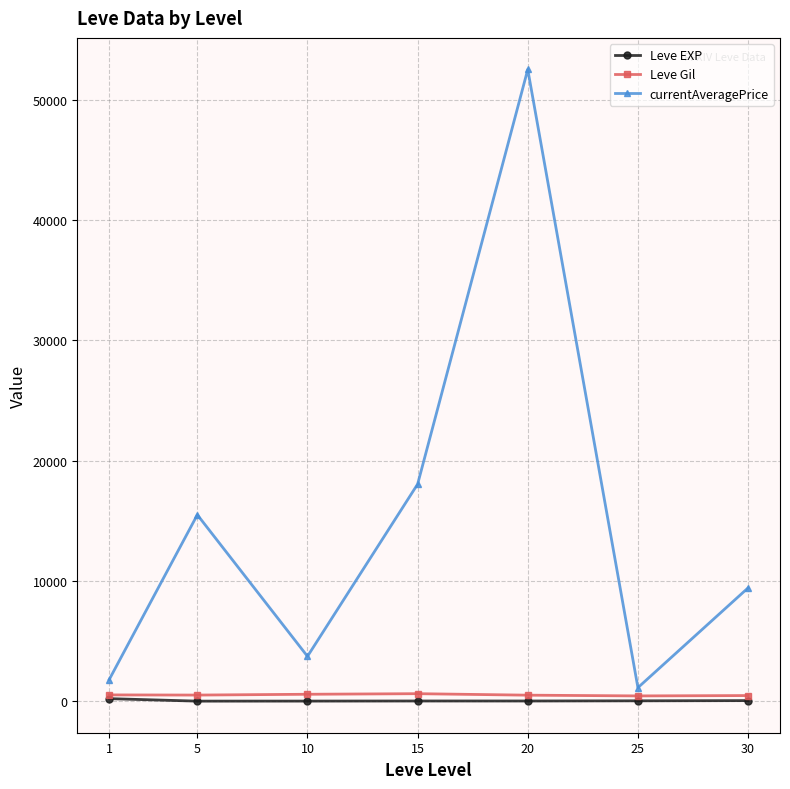

The Leve Gil series shows 438.3 at 25. True or false?

True